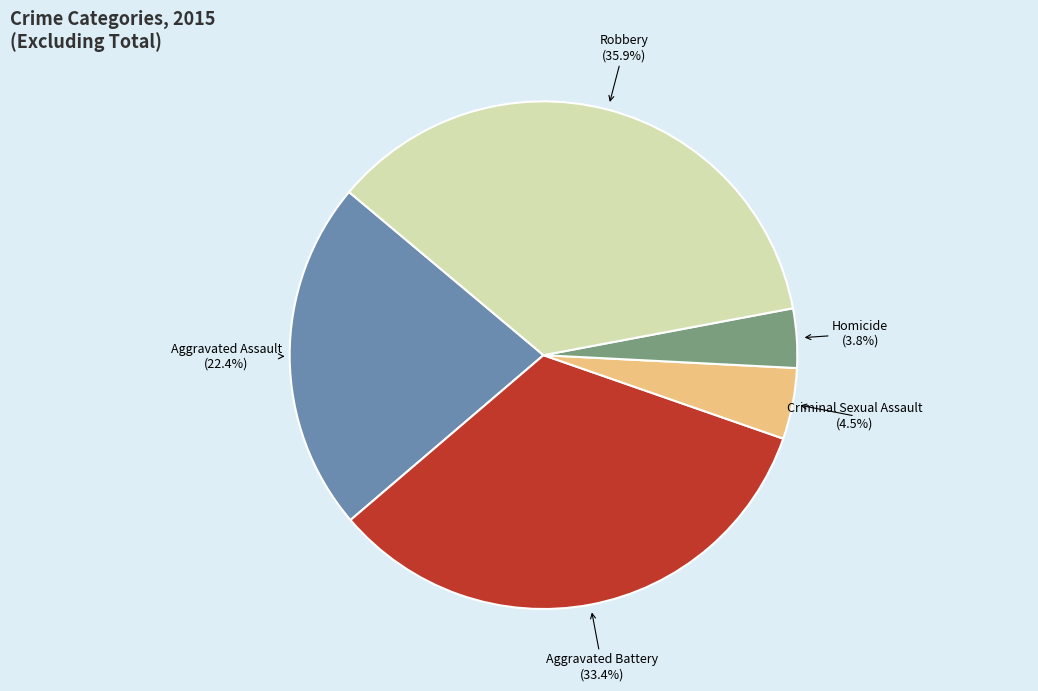

What is the ratio of the value at Aggravated Assault to the value at Aggravated Battery?

0.7